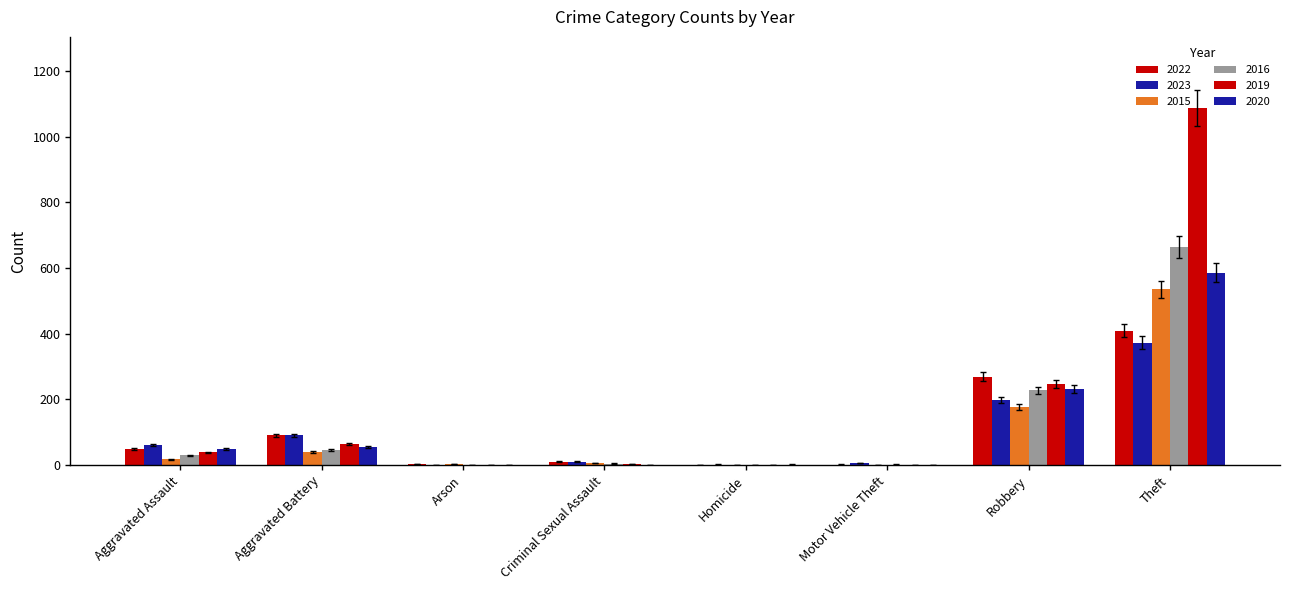

Does the chart contain stacked bars?

No